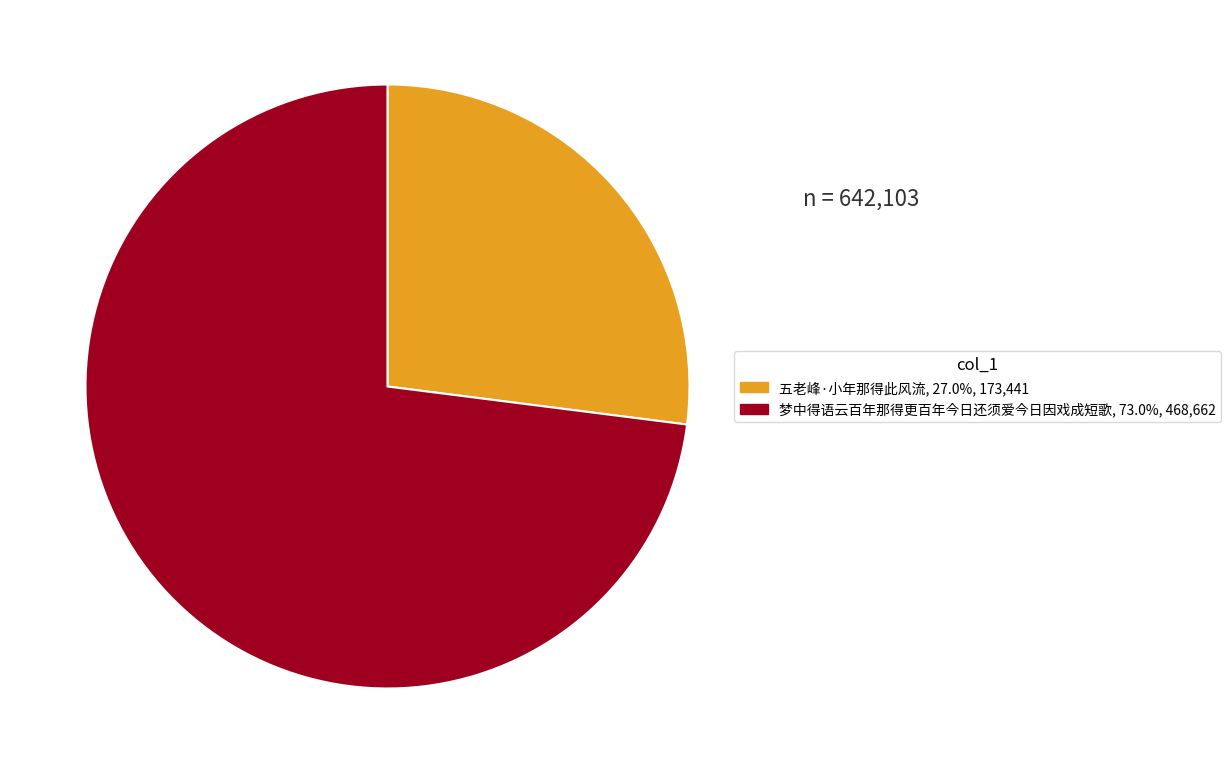

Is there a majority slice in this chart?

Yes